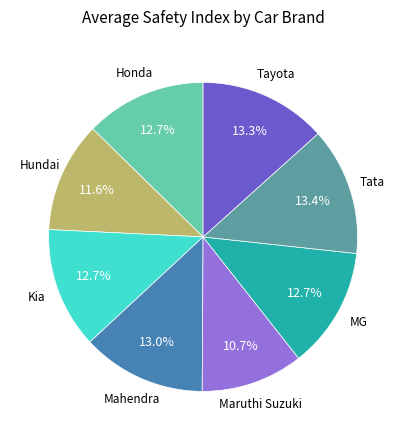

Is there any slice that represents more than half of the pie?

No